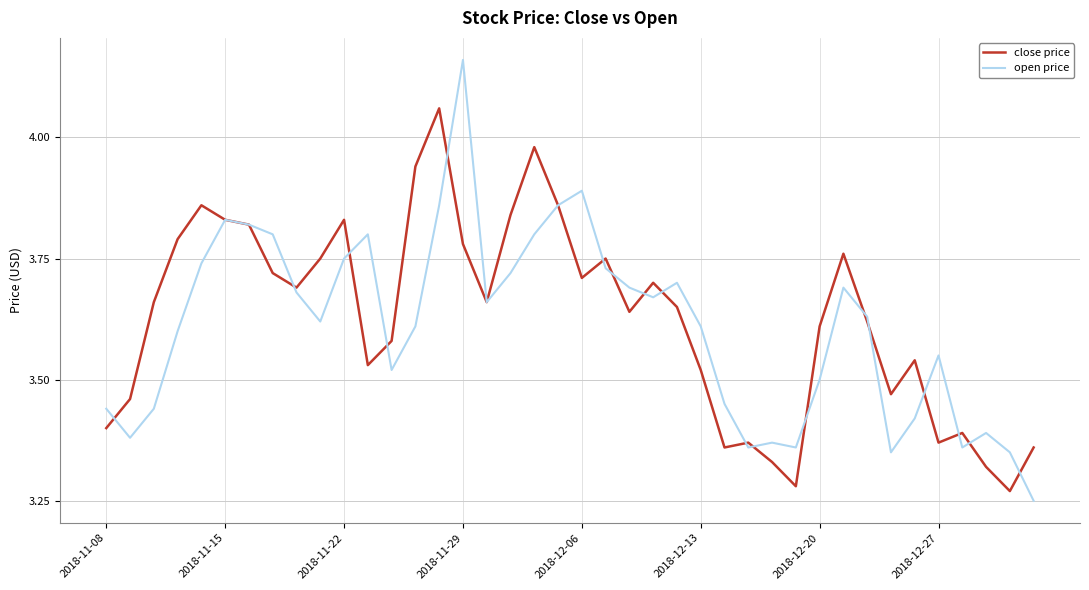

Which series has the largest range (max minus min)?

open price